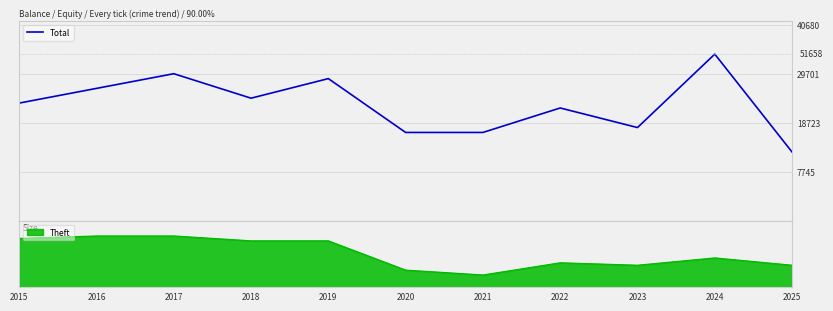

The chart shows a value of 27 at 2016. True or false?

True